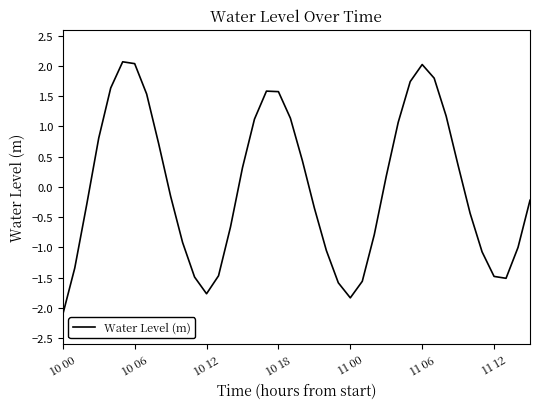

What is the maximum value shown in the chart?

2.1